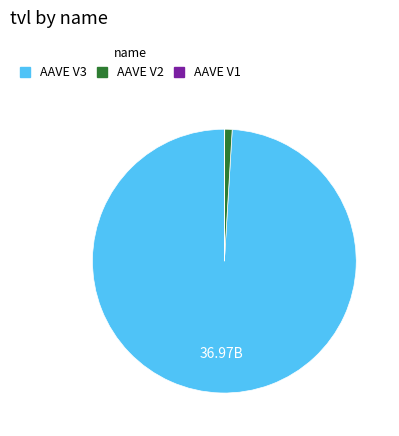

What is the majority slice?

AAVE V3